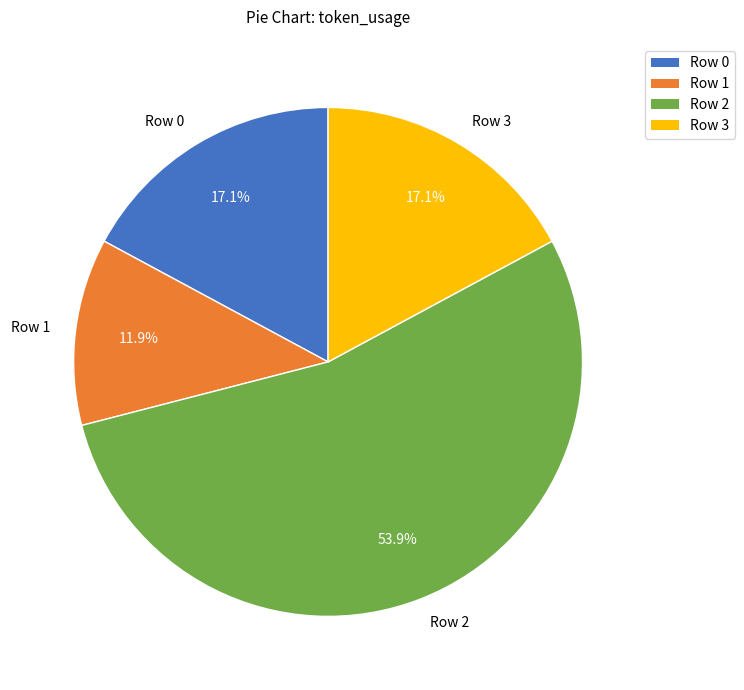

What percentage is the Row 0 slice, to the nearest percent?

17%